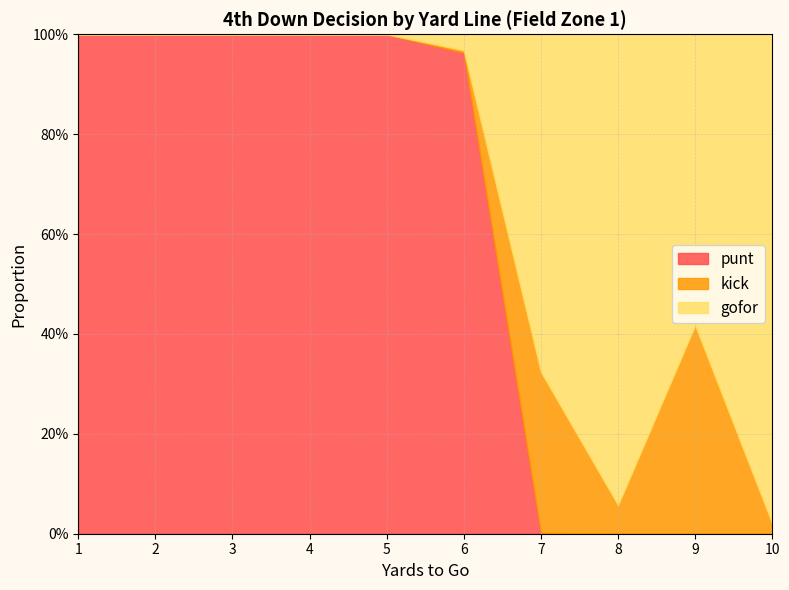

List the series in order of their overall mean, highest first.

punt, gofor, kick